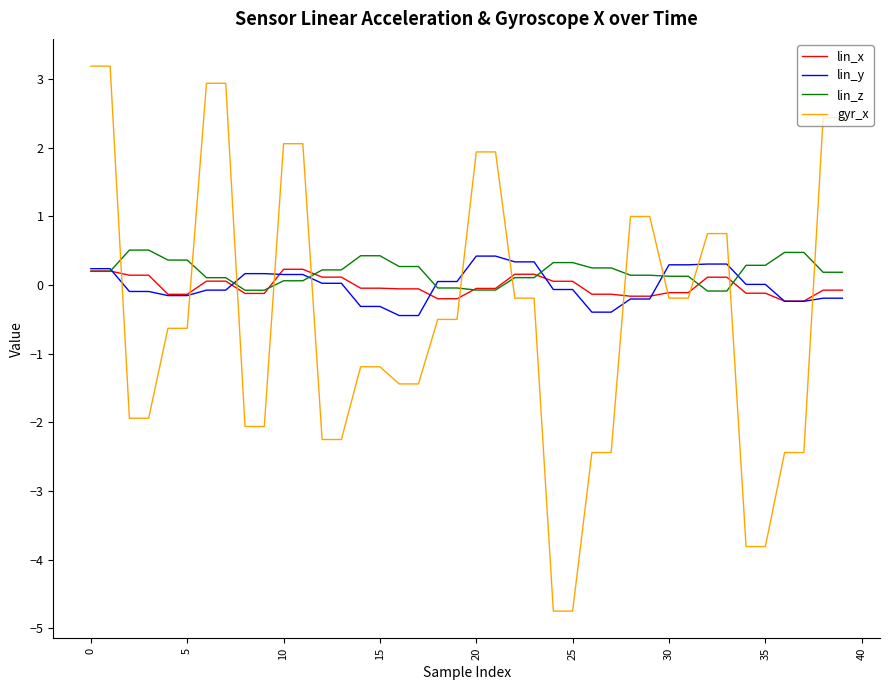

Which series has the largest total across all categories?

lin_z